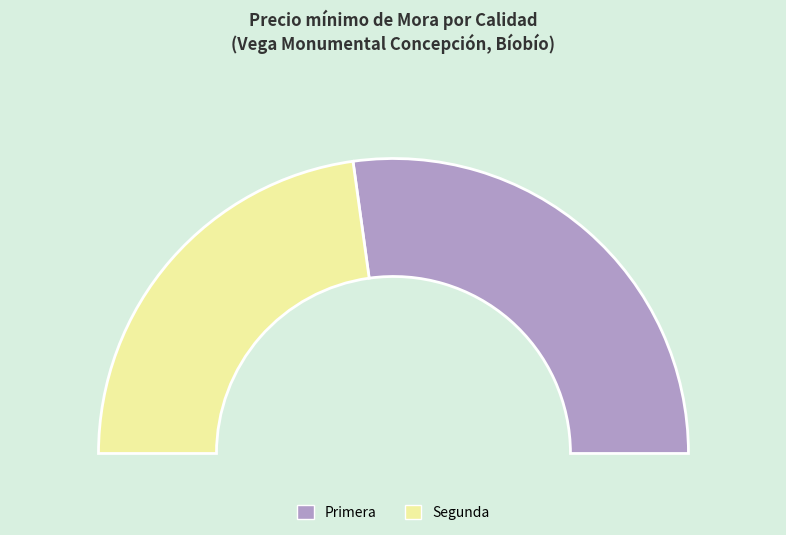

Is there a majority slice in this chart?

No